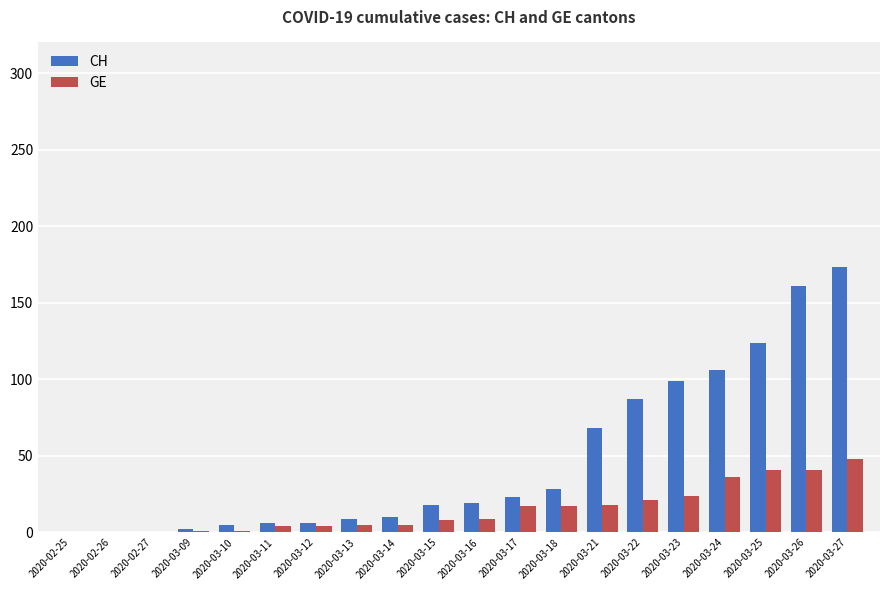

The CH series shows 158 at 2020-03-24. True or false?

False